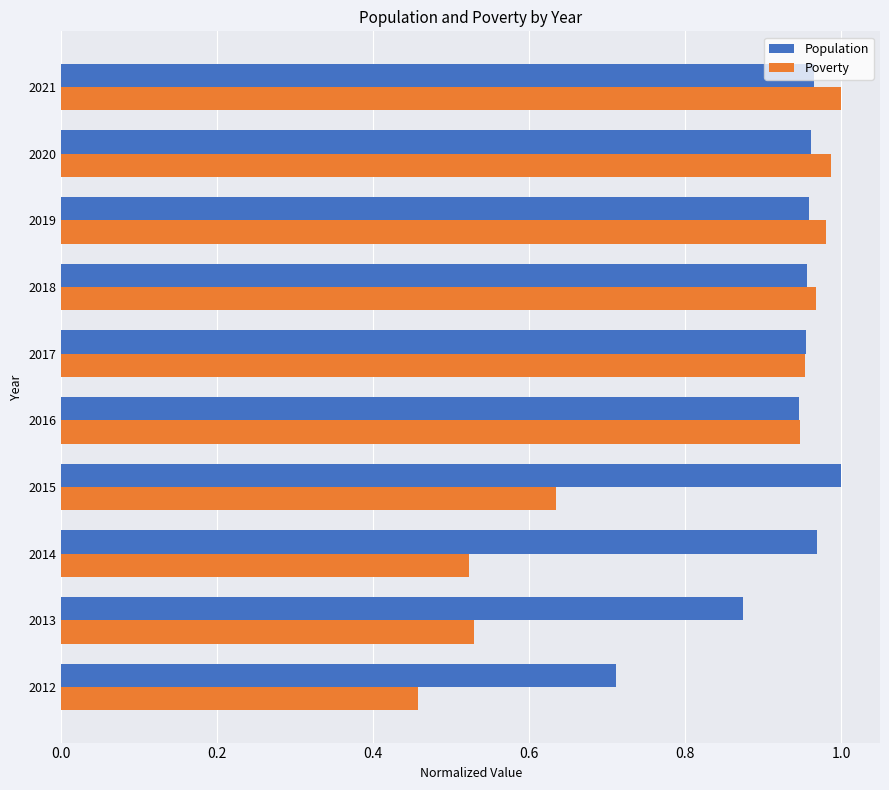

What is the sum of all Poverty values?

8.0